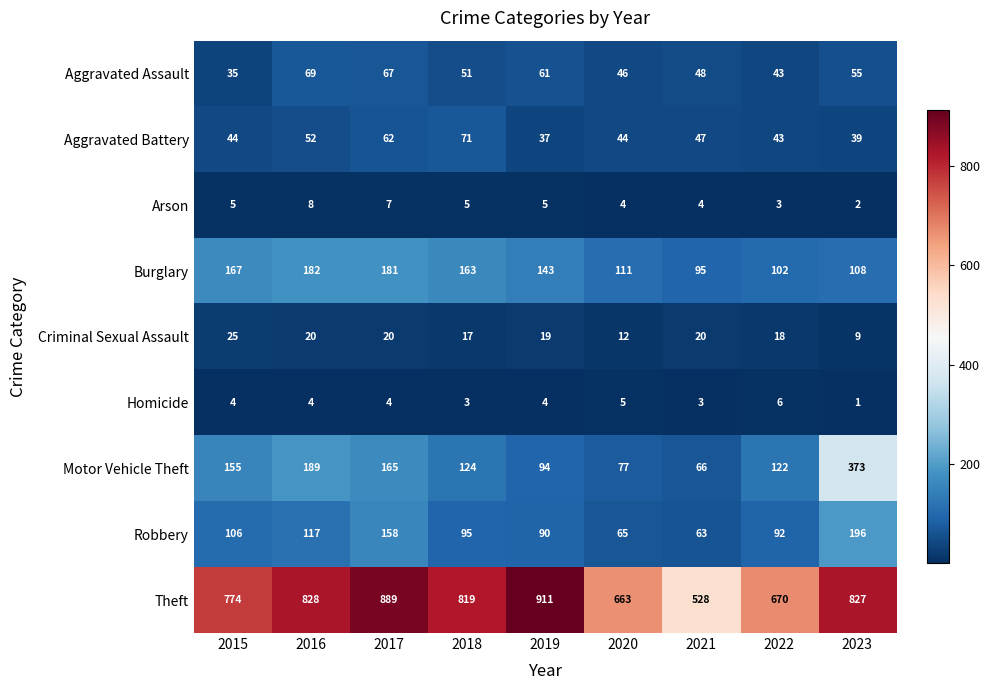

True or false: Aggravated Battery has a value of 37 at 2019.

True